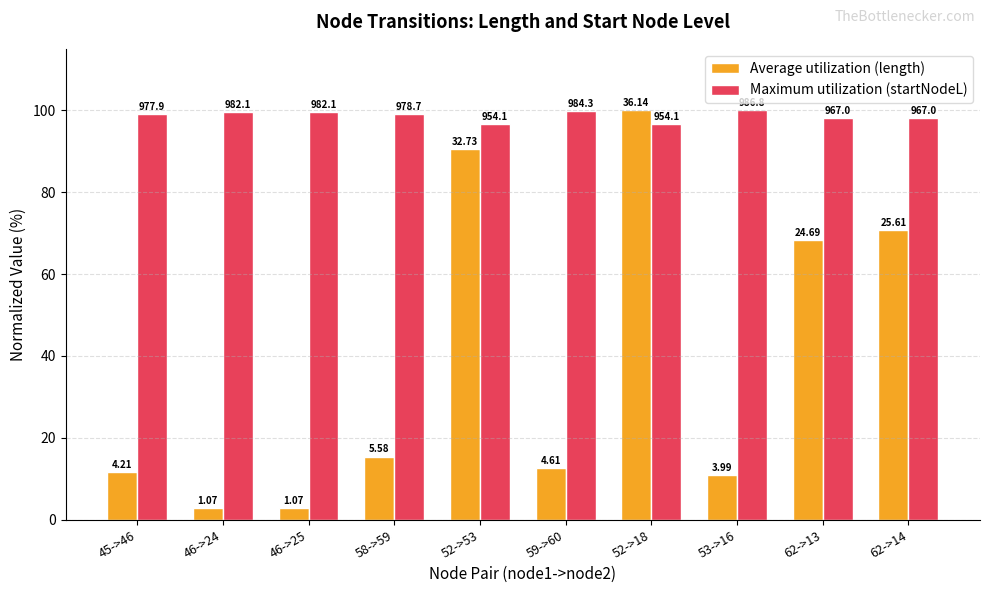

Rank the series by their maximum value, from highest to lowest.

Average utilization (length), Maximum utilization (startNodeL)